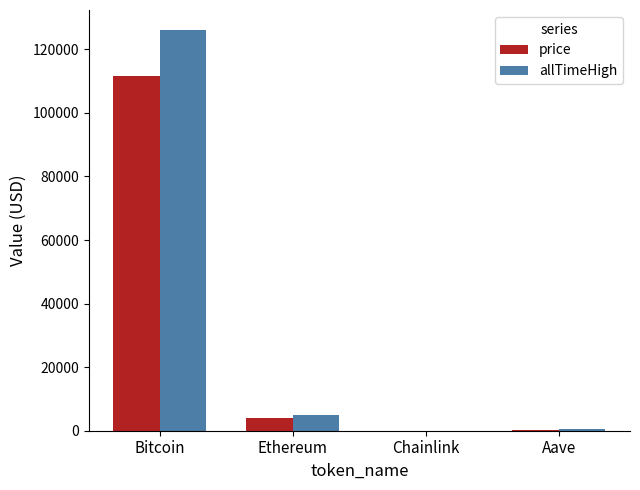

Are the bars horizontal?

No